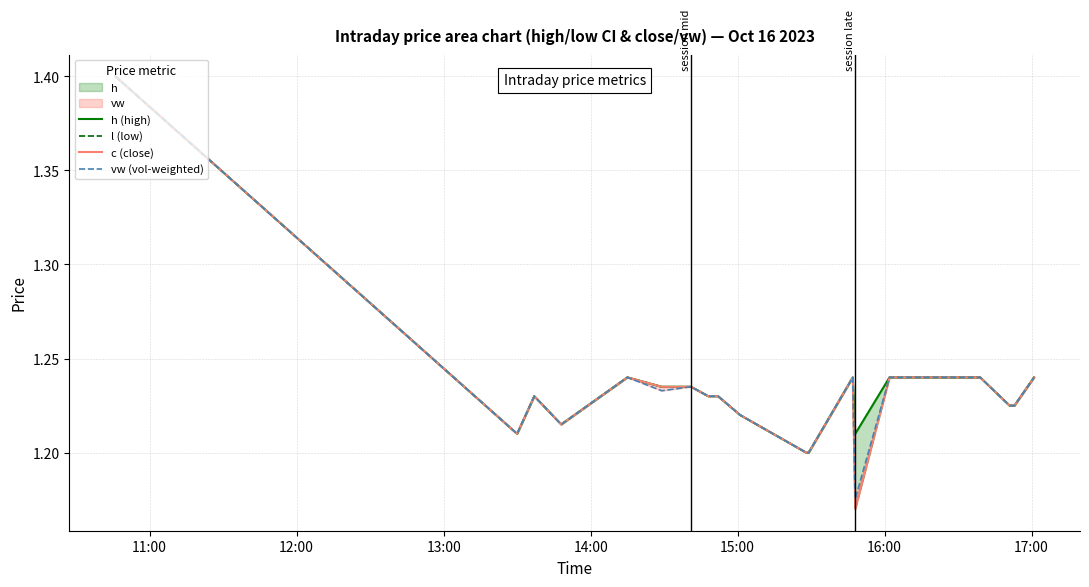

The vw (vol-weighted) series shows 2.0 at 12. True or false?

False